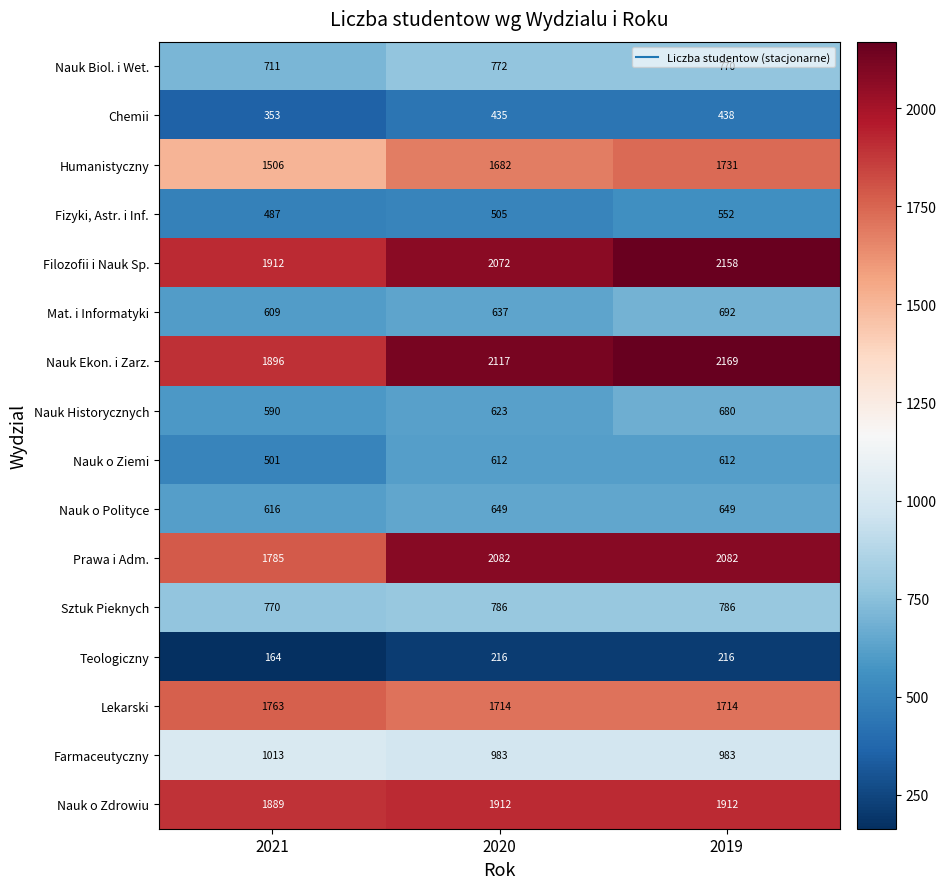

At which label is Chemii closest to 395?

2020